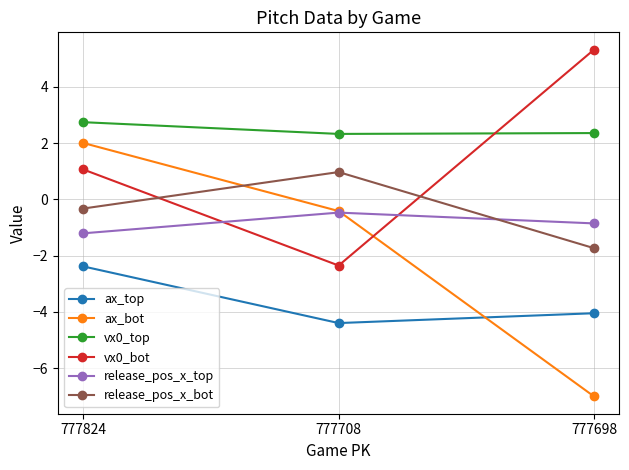

What is the value of the release_pos_x_bot point at the 1st from the left?

-0.3